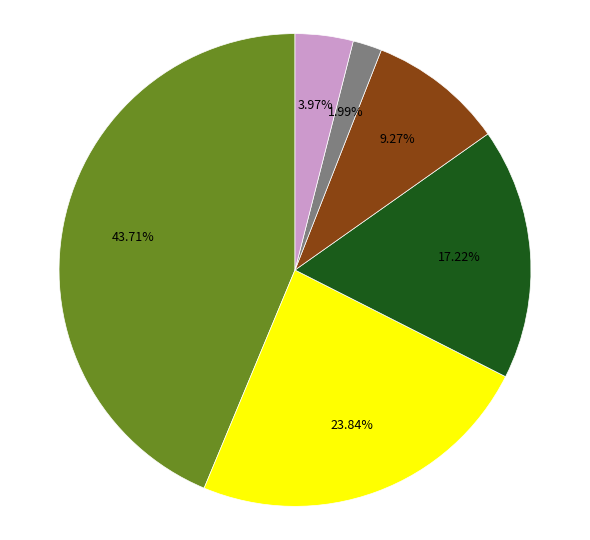

How many slices are in this pie chart?

6